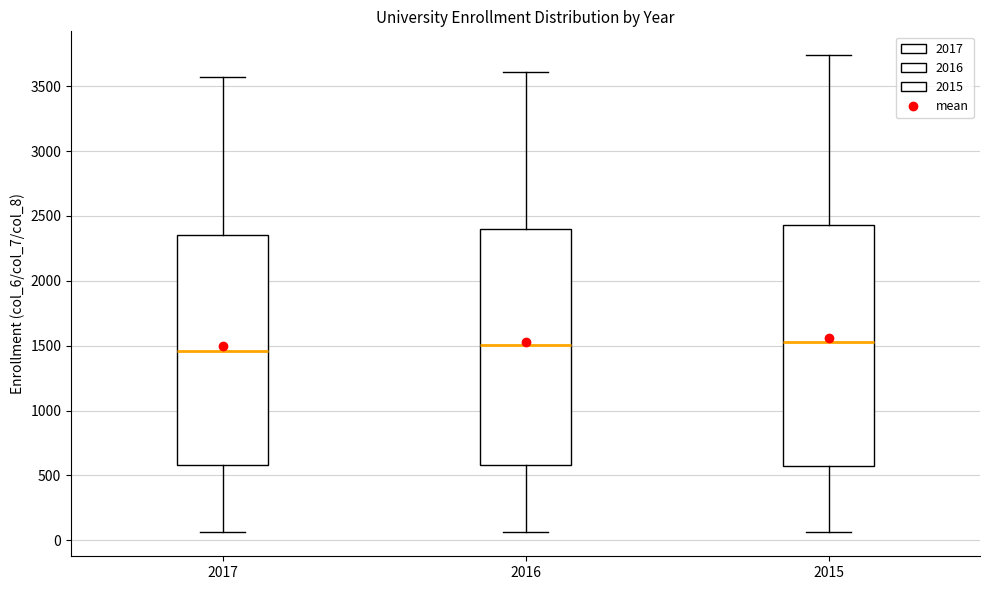

Where does the upper whisker of the box at x = 2016 end on the y-axis? The values are not printed on the chart, so give them approximately, as read against the axis.

3600